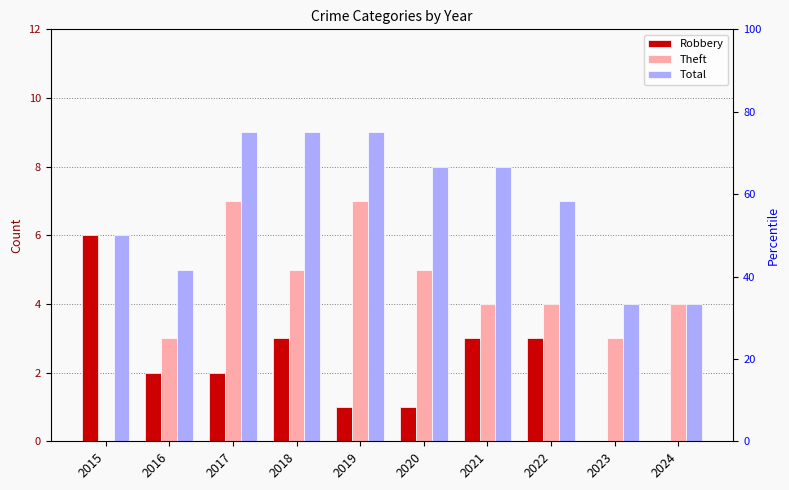

List the series in order of their peak value, lowest first.

Robbery, Theft, Total